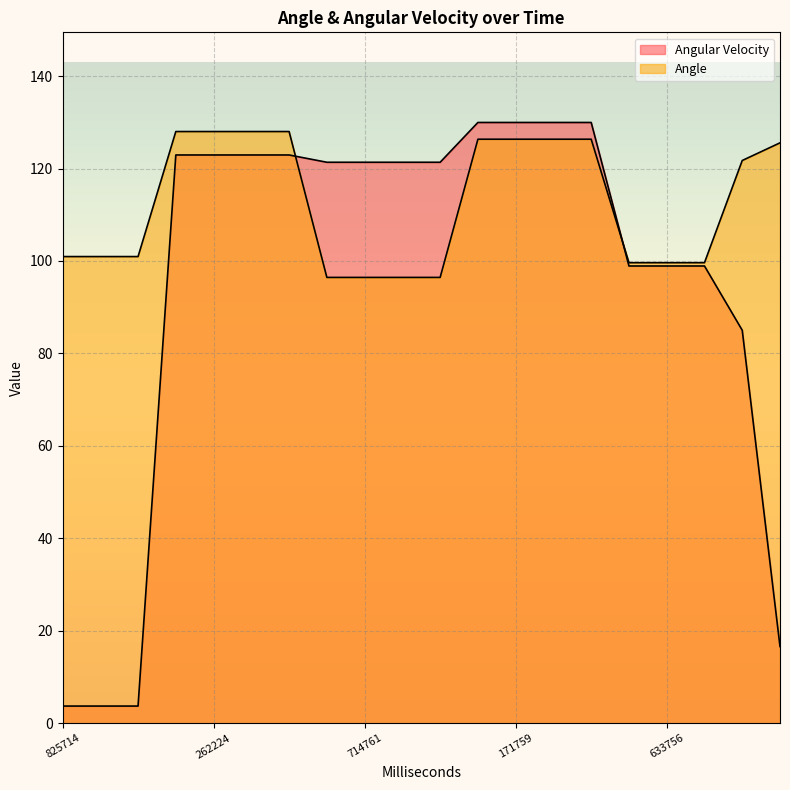

What is the highest value of the Angular Velocity series?

130.0